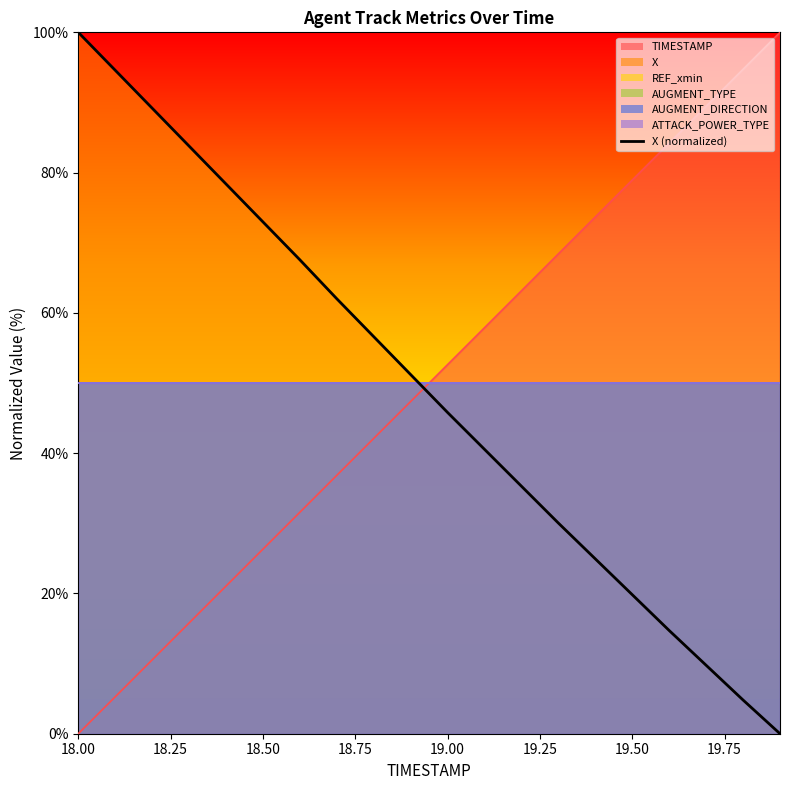

How many lines are shown in the chart?

1